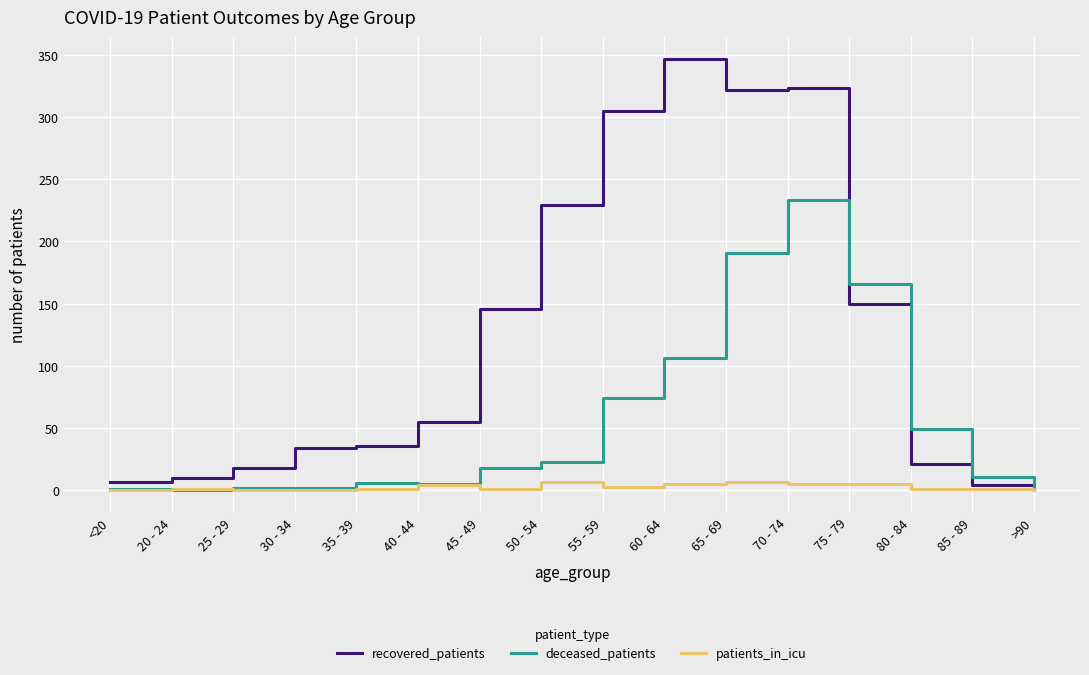

Read the recovered_patients value at 40 - 44.

55